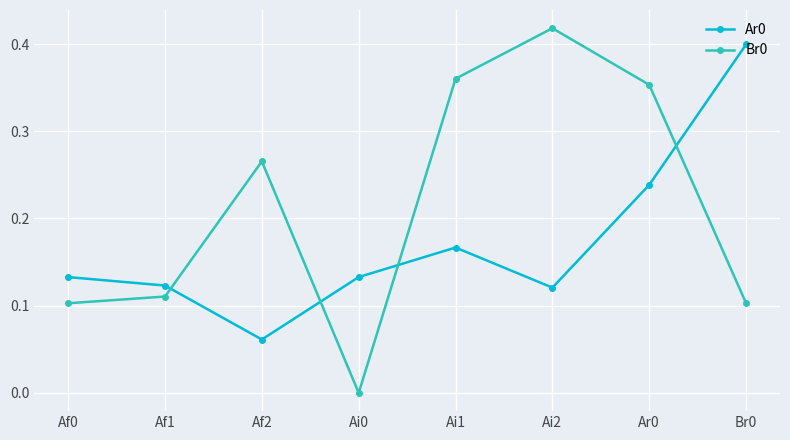

What are all the series names shown in the legend?

Ar0, Br0